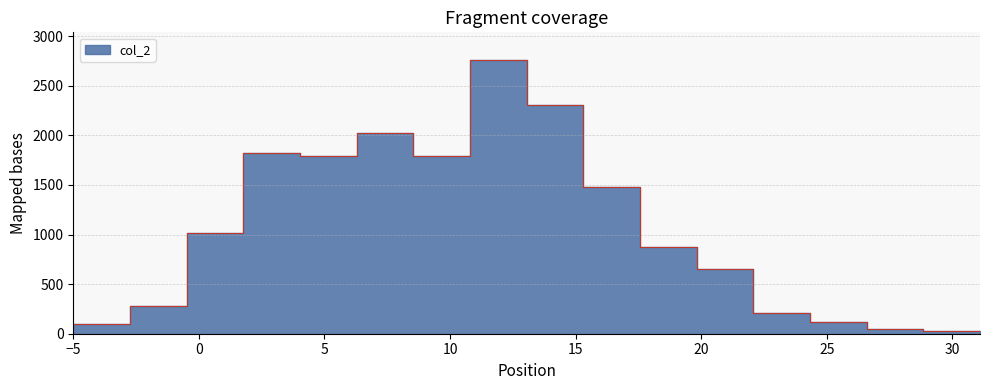

Rank the categories by value from highest to lowest.

7, 8, 5, 3, 6, 4, 9, 2, 10, 11, 1, 12, 13, 0, 14, 15